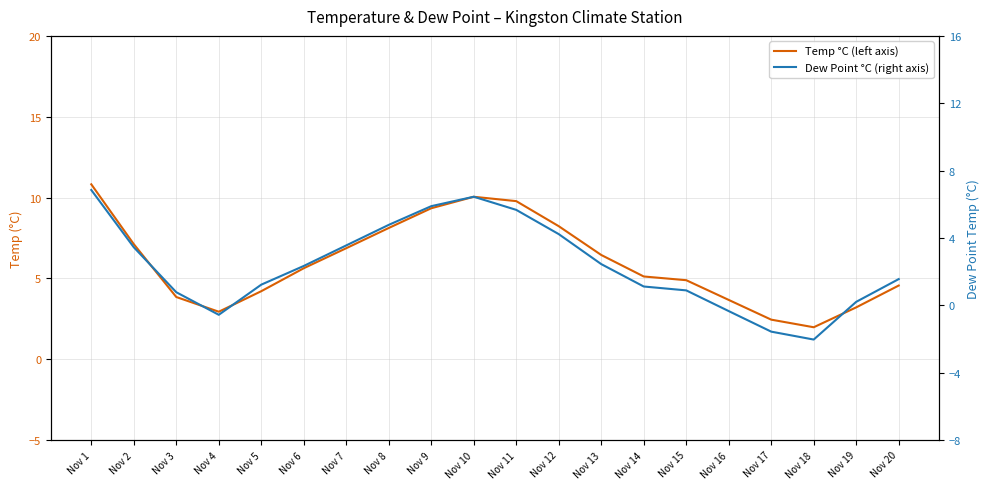

True or false: Dew Point °C (right axis) and Temp °C (left axis) intersect in this chart.

False